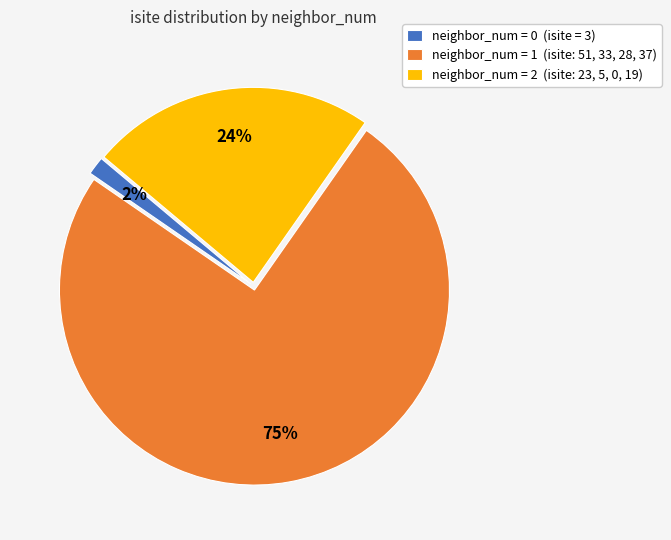

Do neighbor_num = 0 (isite = 3) and neighbor_num = 1 (isite: 51, 33, 28, 37) together represent more than half of the pie?

Yes